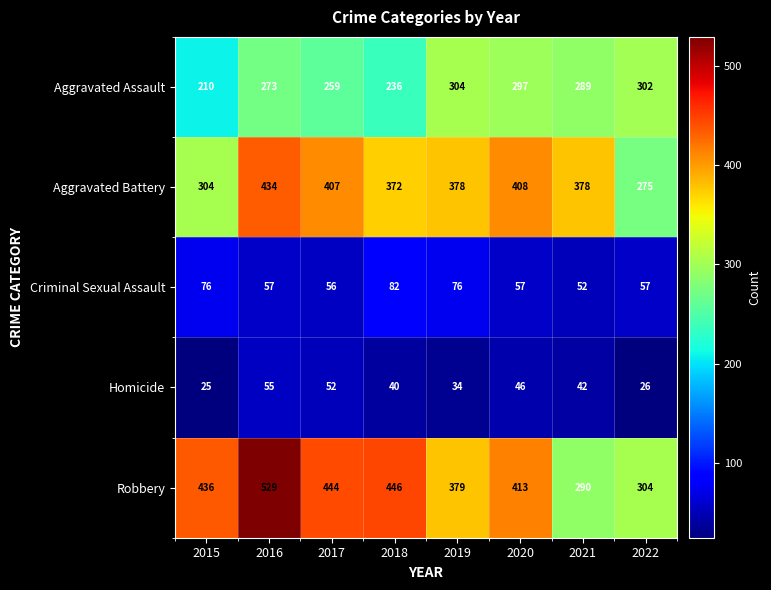

Which series has the largest total across all categories?

Robbery